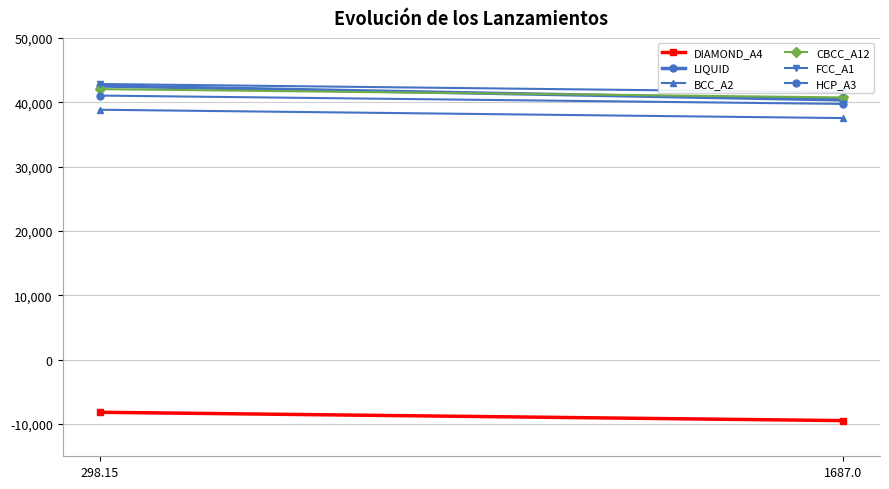

What is the sum of all LIQUID values?

82904.3